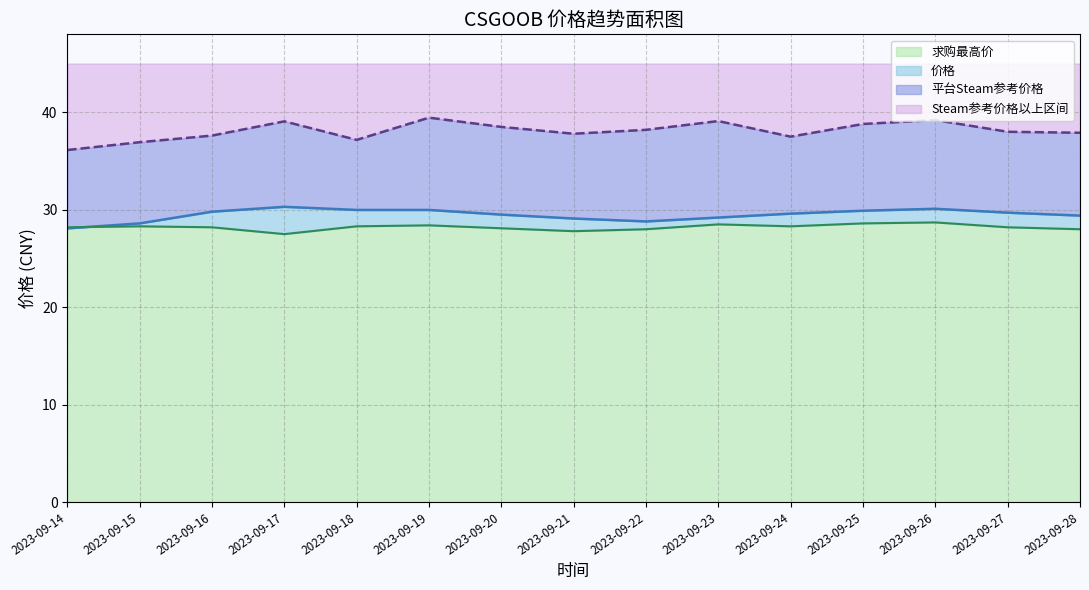

Is it true that 求购最高价 equals 13.7 at 2023-09-28?

False